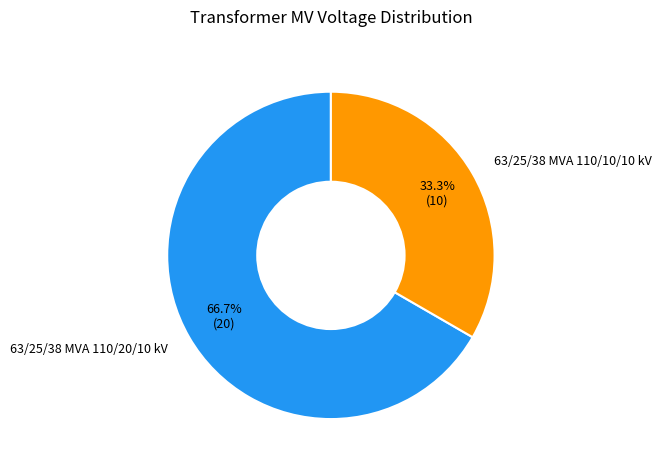

What percentage is NOT represented by 63/25/38 MVA 110/20/10 kV?

33.3%